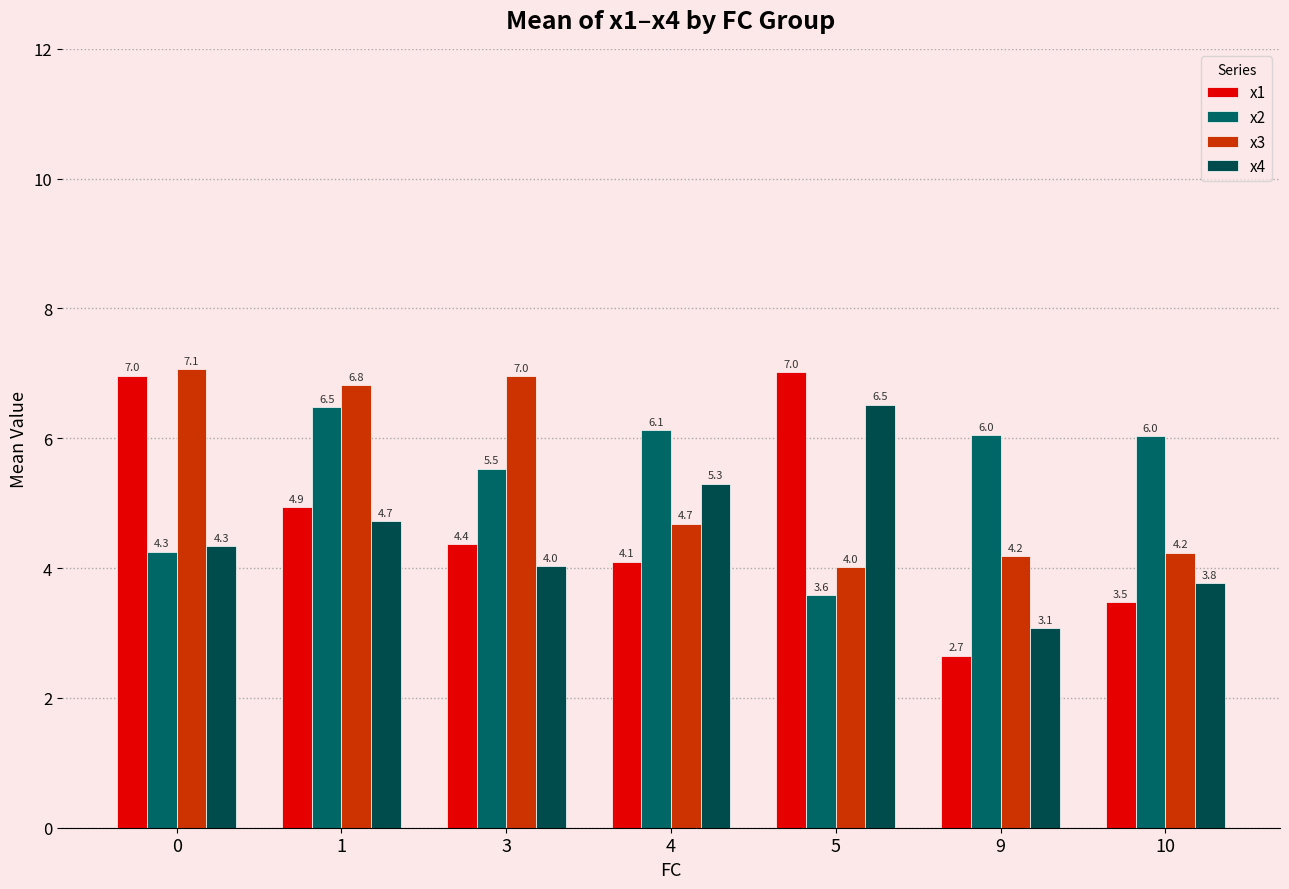

Which category has the highest value in the x4 series?

5